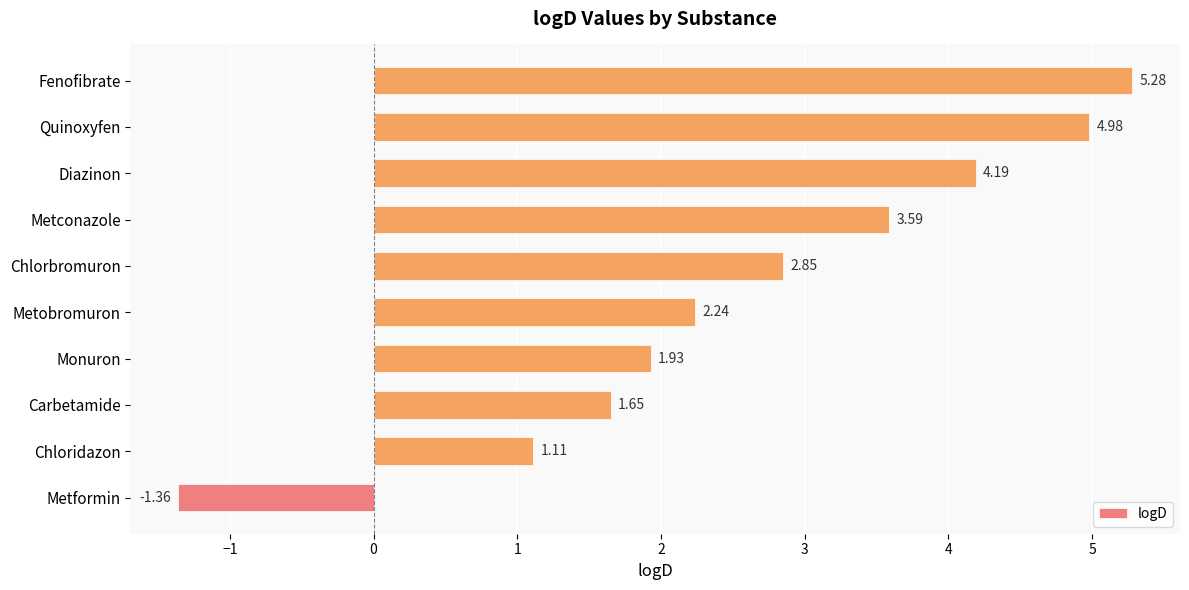

What is the change in value from Chloridazon to Metconazole?

+2.5